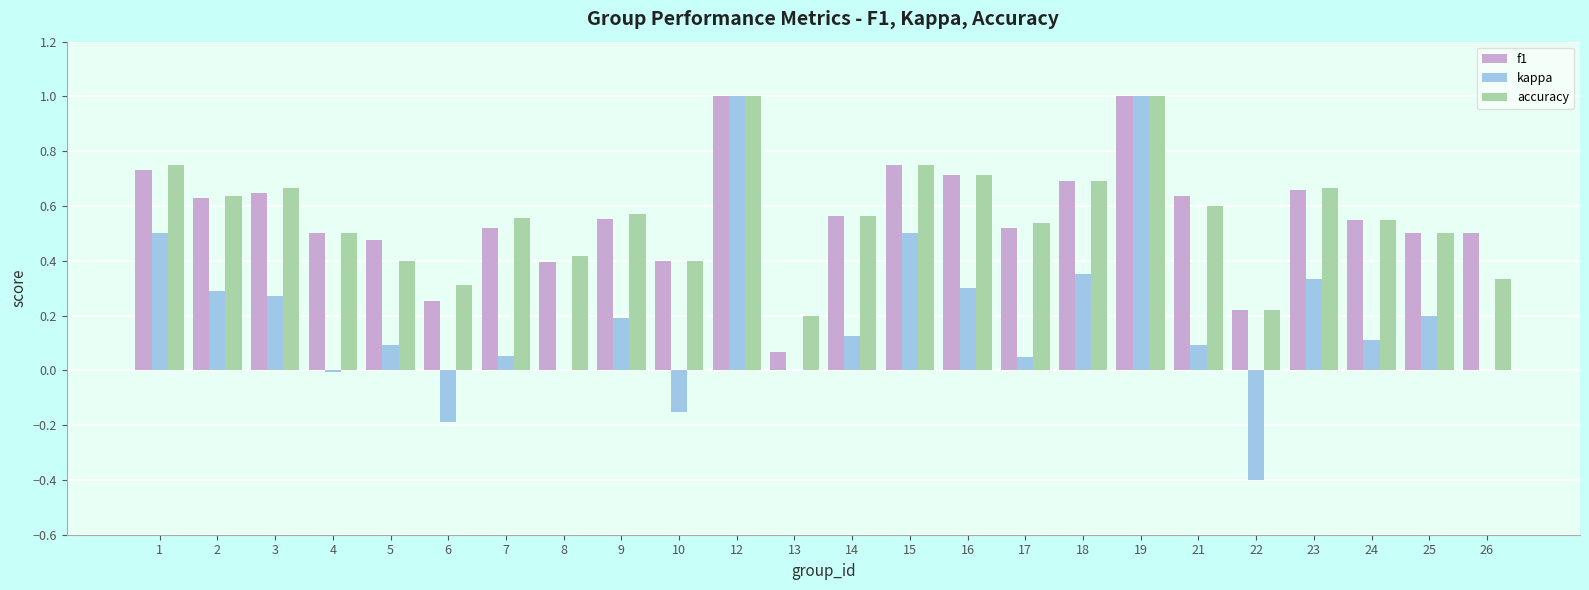

What is the sum of the accuracy values at 2 and 10?

1.0